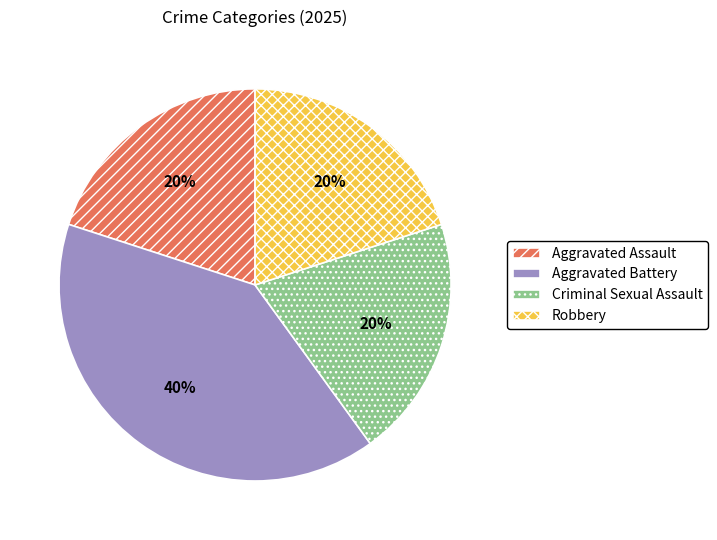

Which slice is the largest?

Aggravated Battery